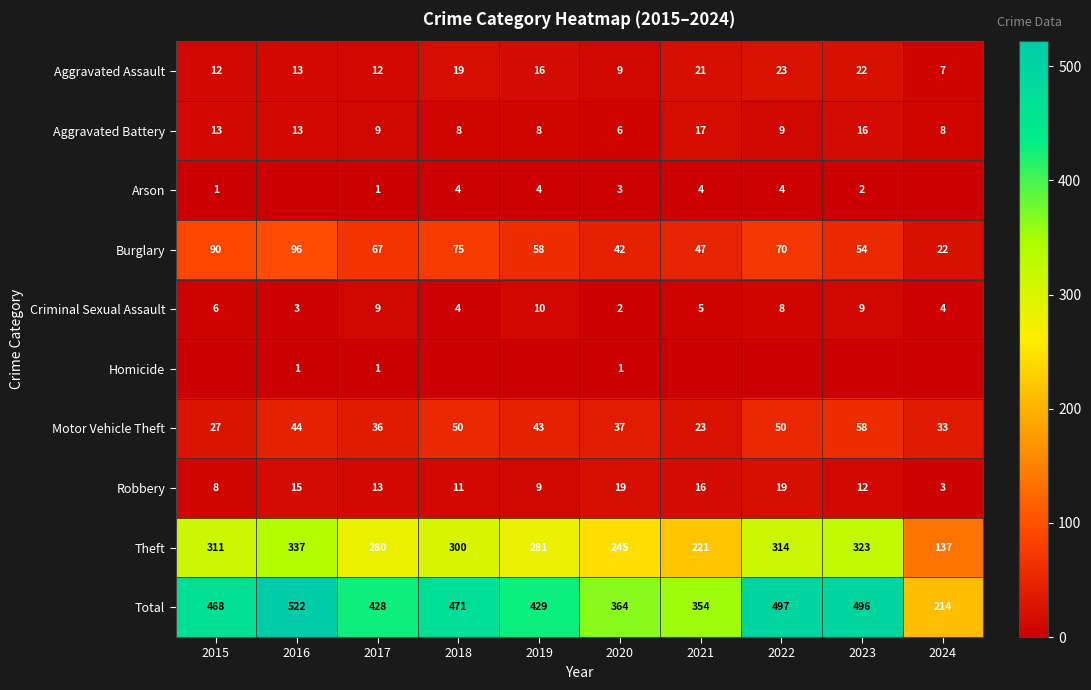

What is the sum of all Total values?

4243